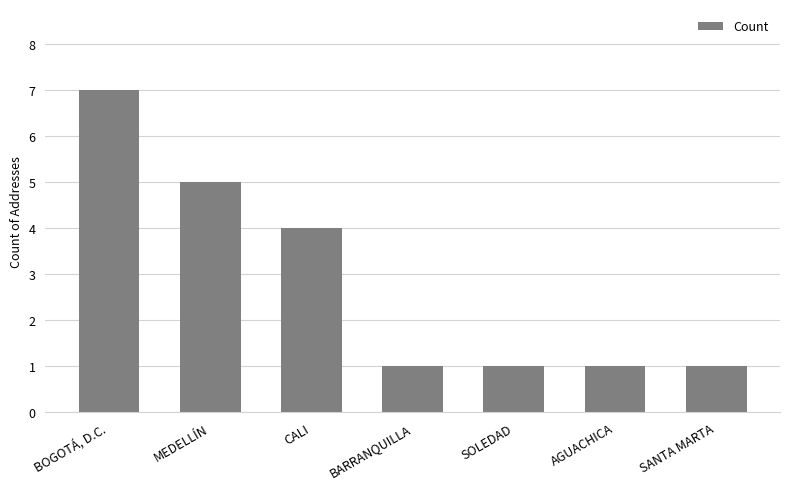

Approximately how many times larger is the value at CALI compared to SOLEDAD?

4.0